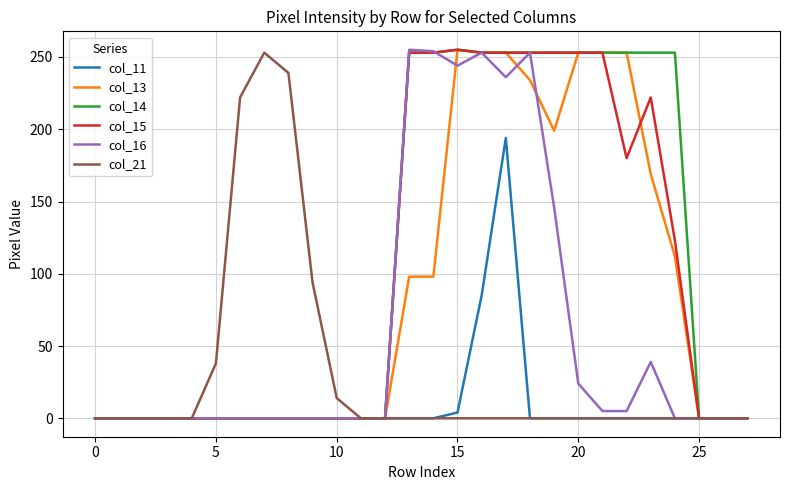

What is the highest value of the col_11 series?

194